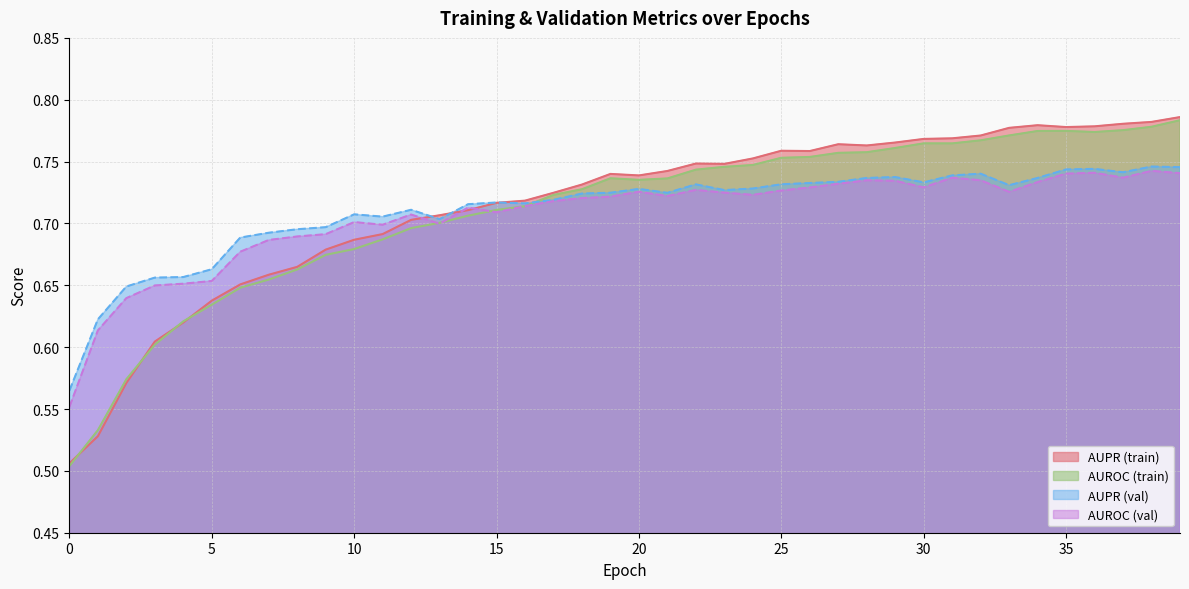

What is the highest value of the val_AUROC series?

0.7